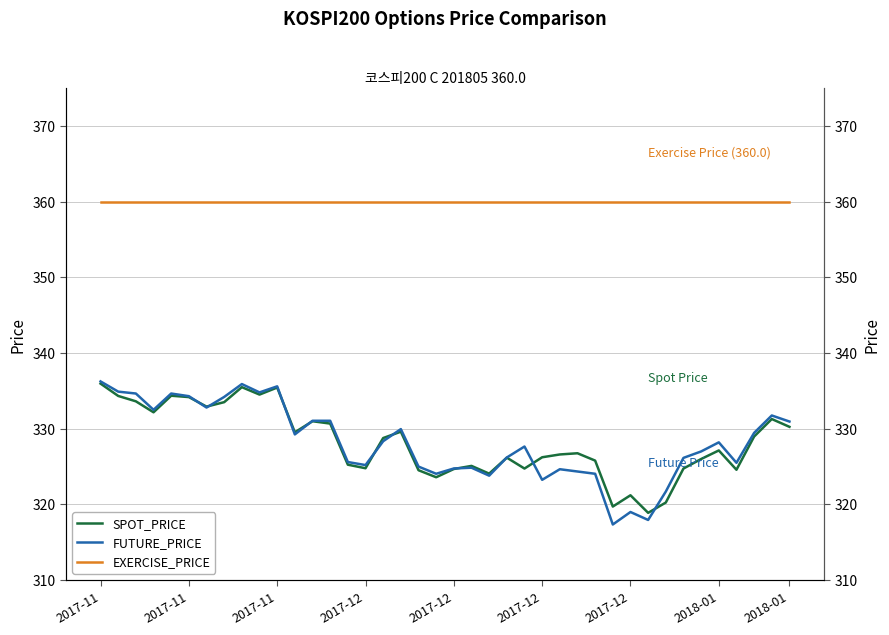

Reading left to right, list all the values displayed in this chart.

SPOT_PRICE: 336.0	334.3	333.6	332.2	334.4	334.2	332.9	333.5	335.5	334.5	335.4	329.5	331.0	330.7	325.2	324.8	328.8	329.6	324.5	323.6	324.7	325.1	324.1	326.2	324.7	326.2	326.6	326.8	325.8	319.7	321.2	318.9	320.2	324.7	326.0	327.1	324.6	329.0	331.3	330.2
FUTURE_PRICE: 336.2	334.9	334.6	332.5	334.6	334.3	332.8	334.2	335.9	334.8	335.6	329.2	331.1	331.1	325.6	325.2	328.4	329.9	325.0	324.1	324.8	324.9	323.8	326.2	327.6	323.2	324.6	324.4	324.1	317.4	319.0	317.9	321.7	326.1	327.0	328.2	325.5	329.4	331.8	330.9
EXERCISE_PRICE: 360.0	360.0	360.0	360.0	360.0	360.0	360.0	360.0	360.0	360.0	360.0	360.0	360.0	360.0	360.0	360.0	360.0	360.0	360.0	360.0	360.0	360.0	360.0	360.0	360.0	360.0	360.0	360.0	360.0	360.0	360.0	360.0	360.0	360.0	360.0	360.0	360.0	360.0	360.0	360.0